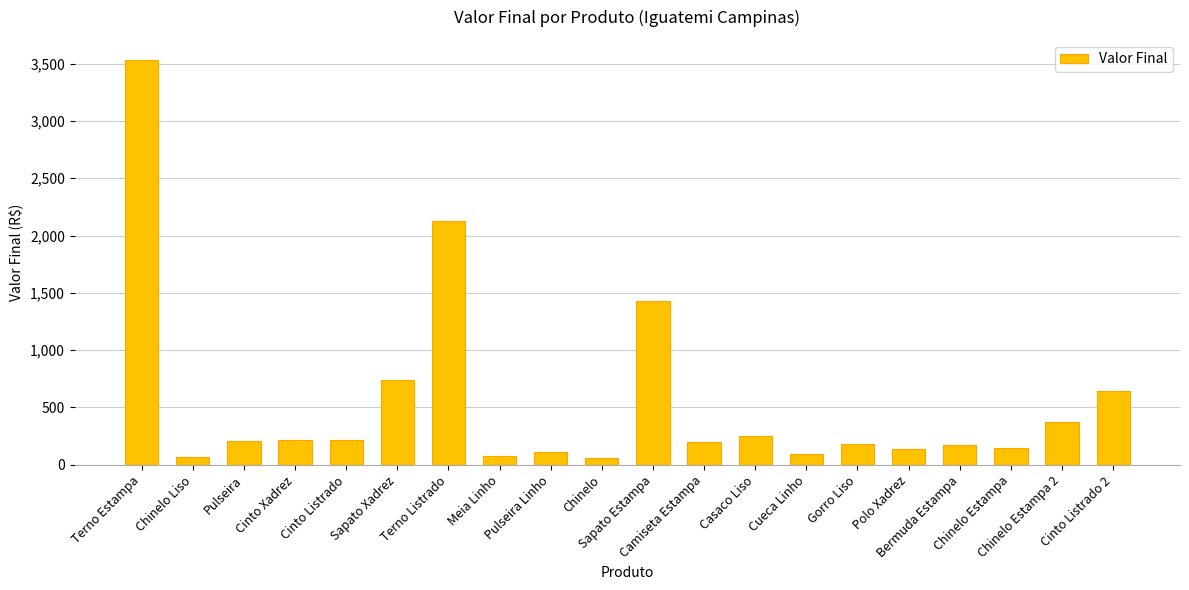

What is the difference between the maximum and second lowest values?

3459